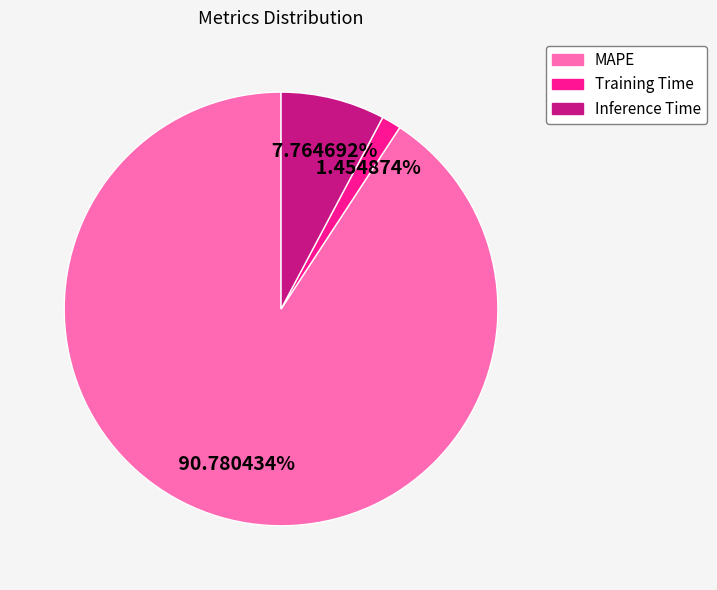

What is the smallest slice in the pie chart?

Training Time